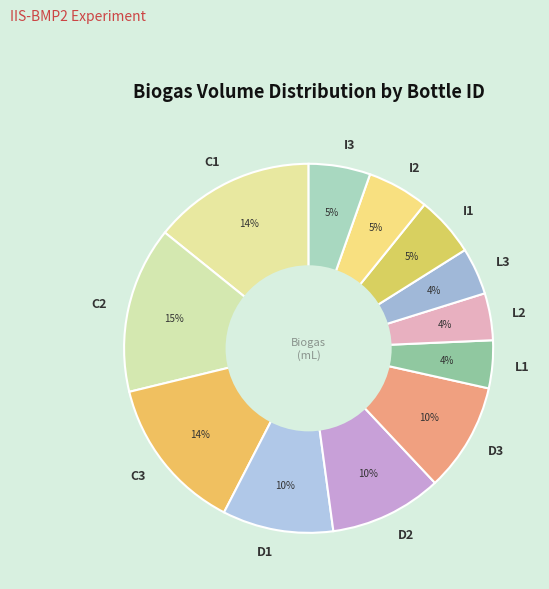

Is there any slice that represents more than half of the pie?

No